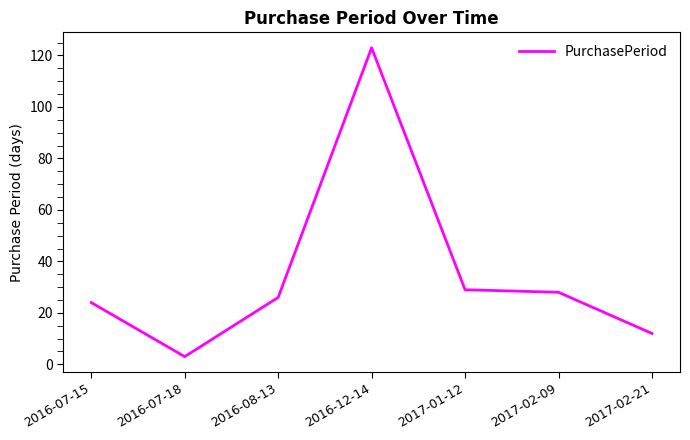

What is the difference between the second highest and minimum values?

26